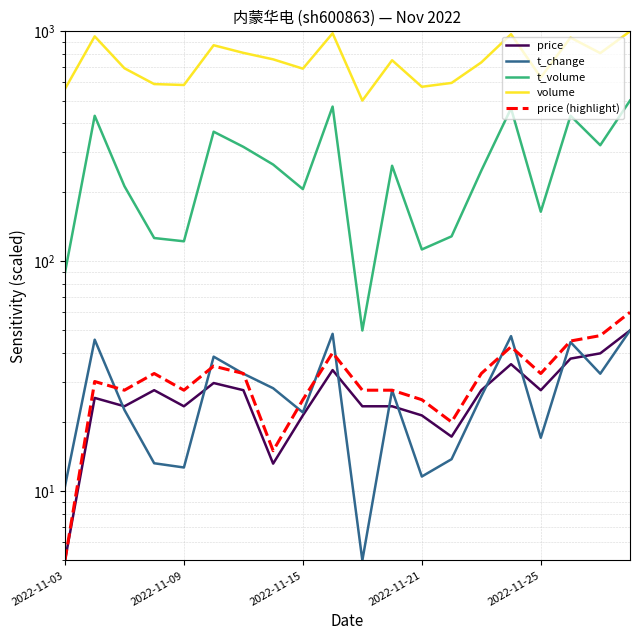

What is the total value across all series at 9?

1573.3